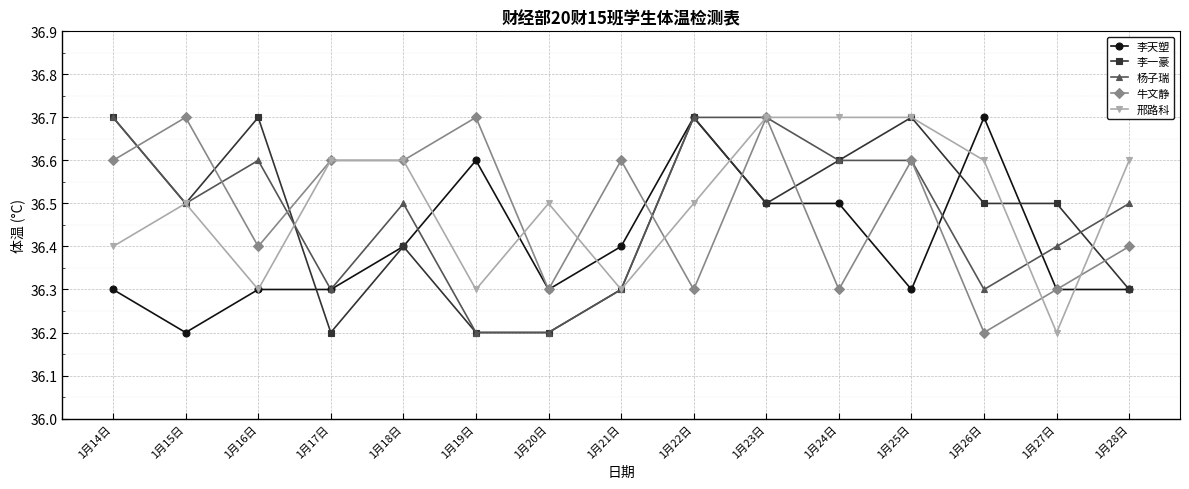

At which category does 李一豪 reach its first local peak?

1月16日